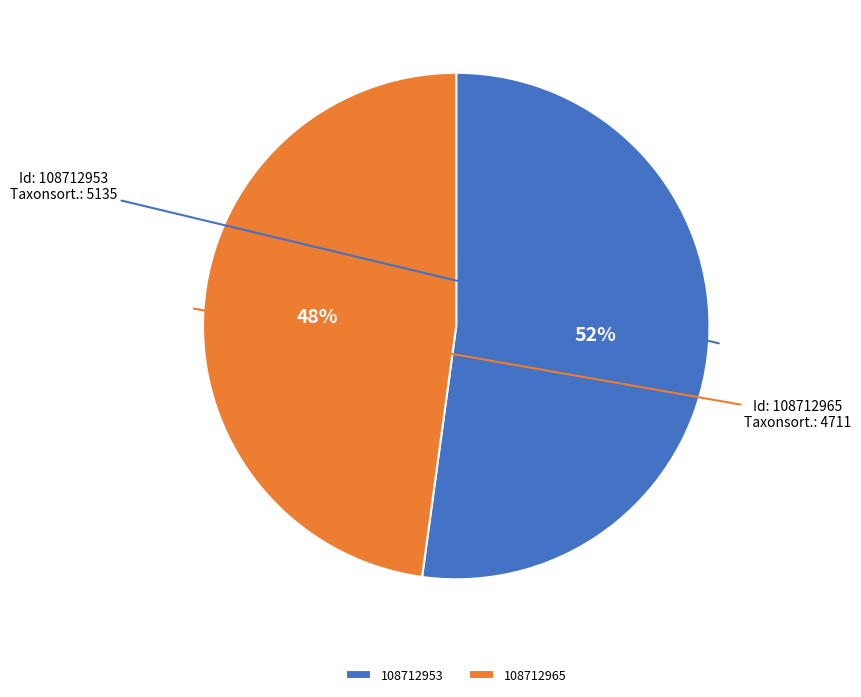

To the nearest percent, what portion does 108712965 represent?

48%